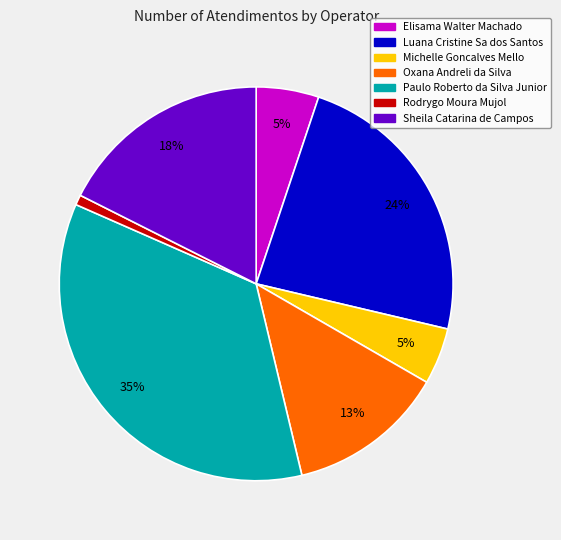

True or false: Michelle Goncalves Mello accounts for 10% of the total.

False